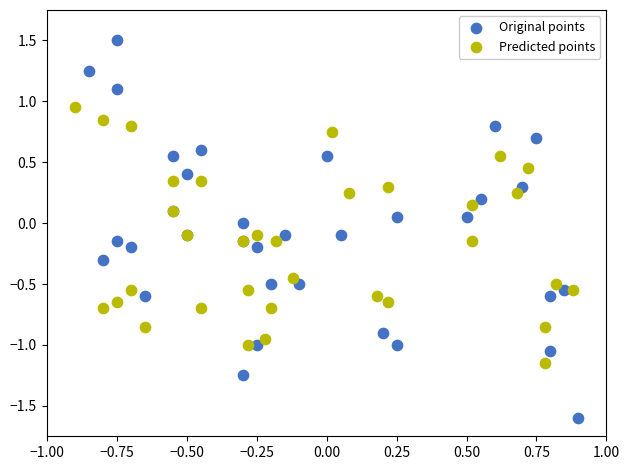

Which series reaches the minimum Y coordinate?

Original points